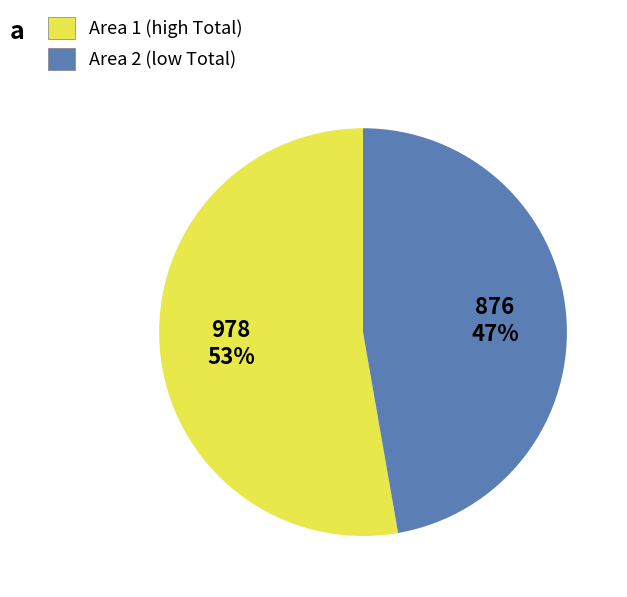

To the nearest percent, what is the average slice percentage?

50%